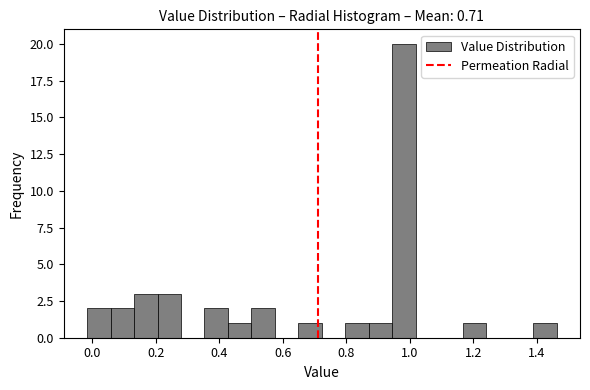

Read against the x-axis, roughly where is the centre of the tallest bar?

0.98